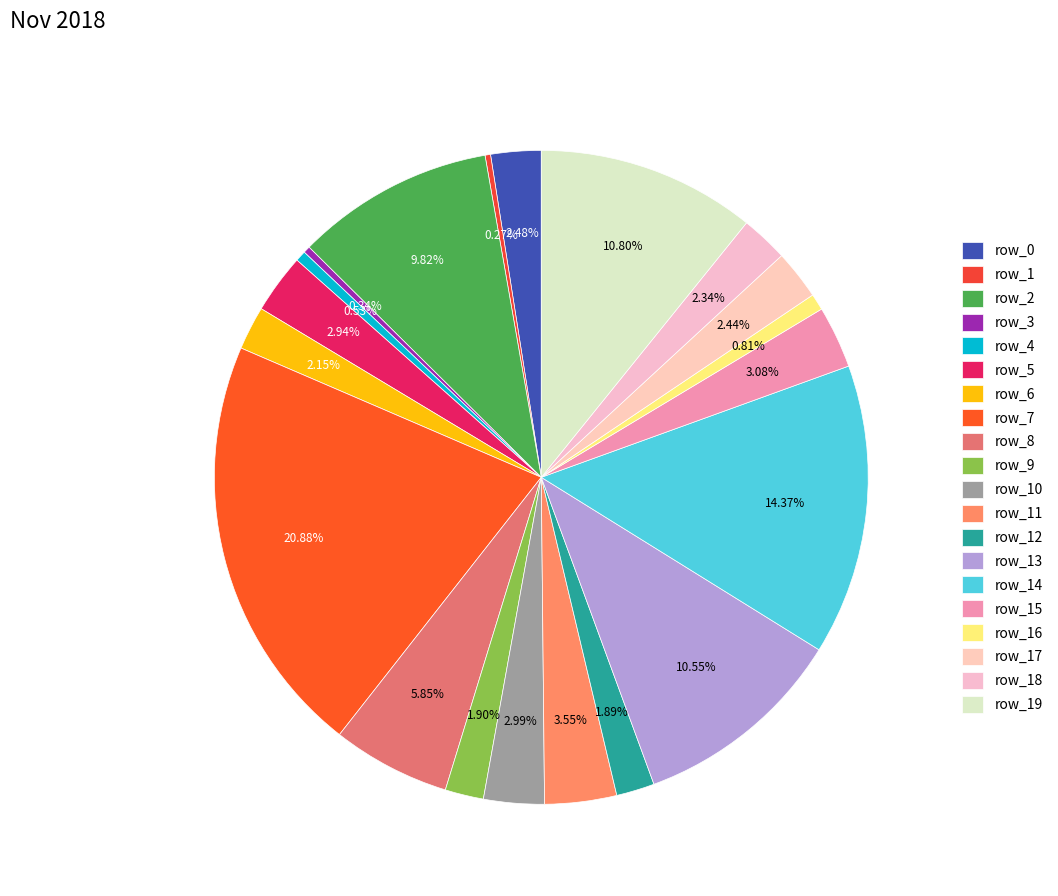

Between row_3 and row_7, which is larger?

row_7